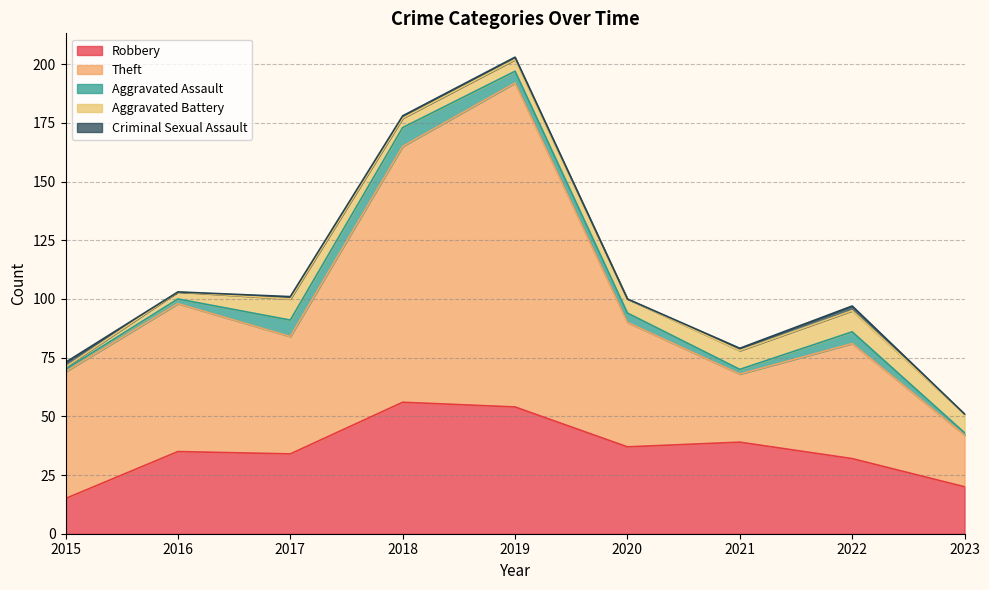

How many interior local peaks does the Aggravated Assault series have?

2